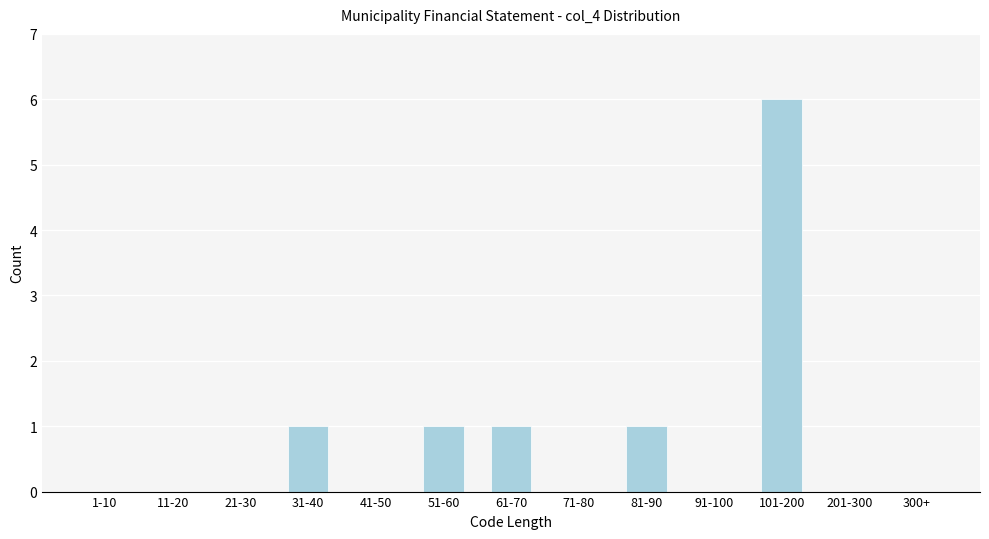

Reading left to right, list all the values displayed in this chart.

1-10=0	11-20=0	21-30=0	31-40=1	41-50=0	51-60=1	61-70=1	71-80=0	81-90=1	91-100=0	101-200=6	201-300=0	300+=0